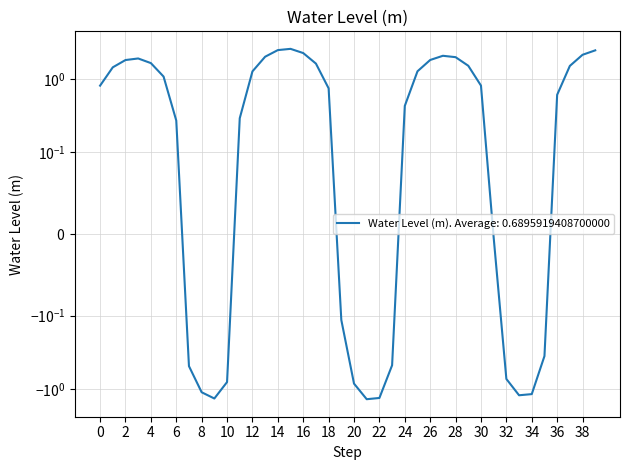

What is the sum of all values?

27.6